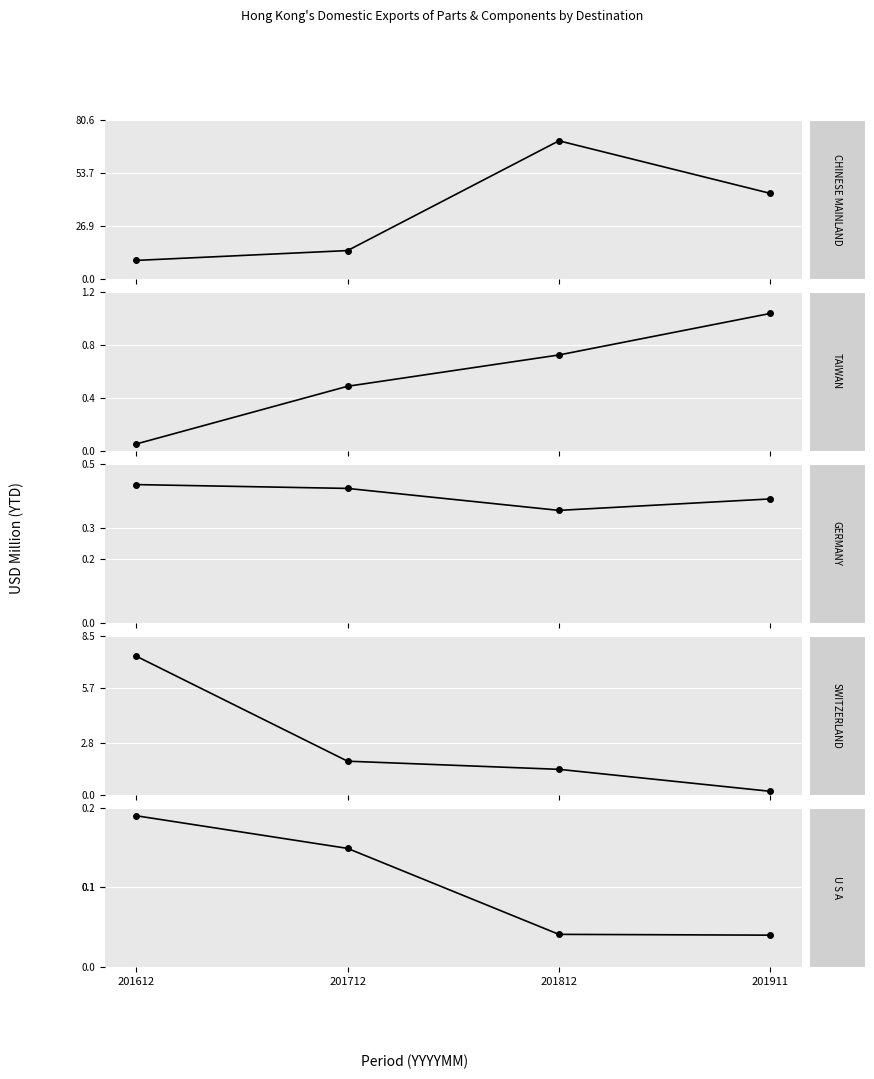

What value does the GERMANY series have at 201812?

0.4